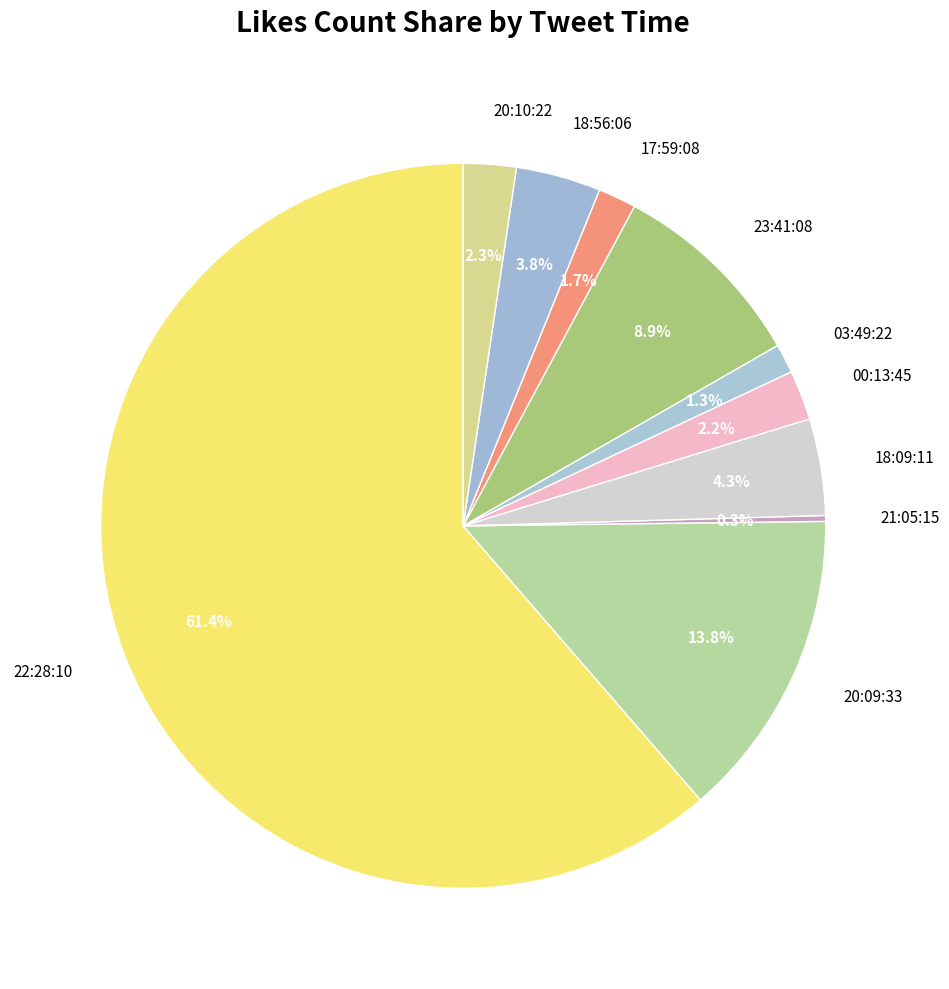

Combined, do 20:10:22 and 00:13:45 account for over 50%?

No